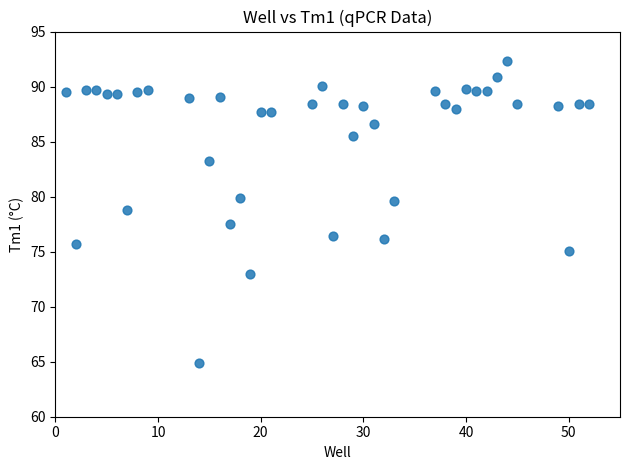

What is the range of Y values (max minus min)?

27.4